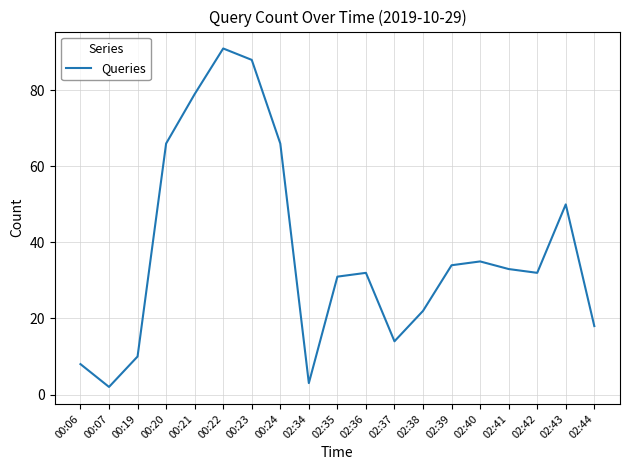

What is the sum of all values?

714